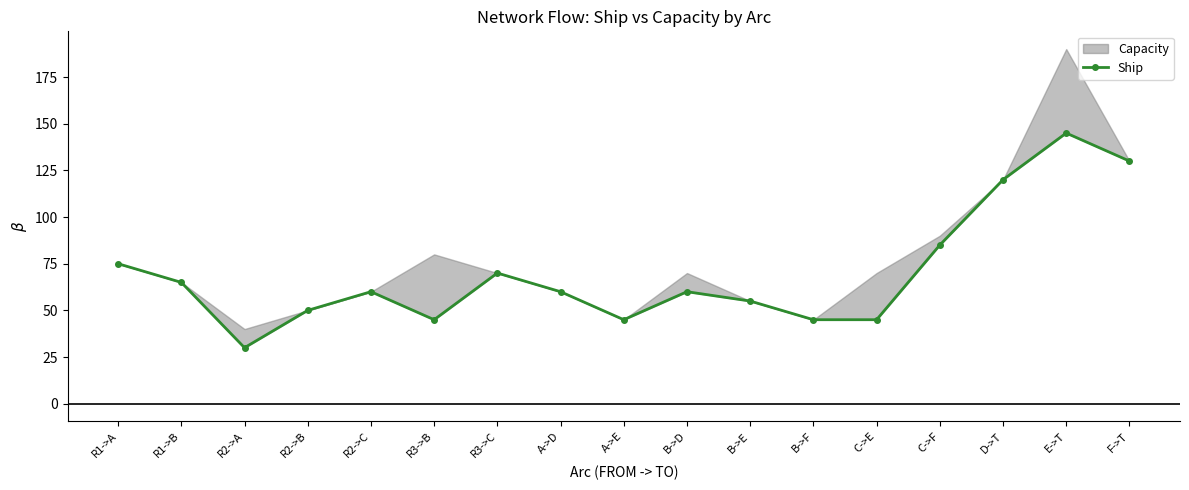

The chart shows a value of 55 at B->E. True or false?

True